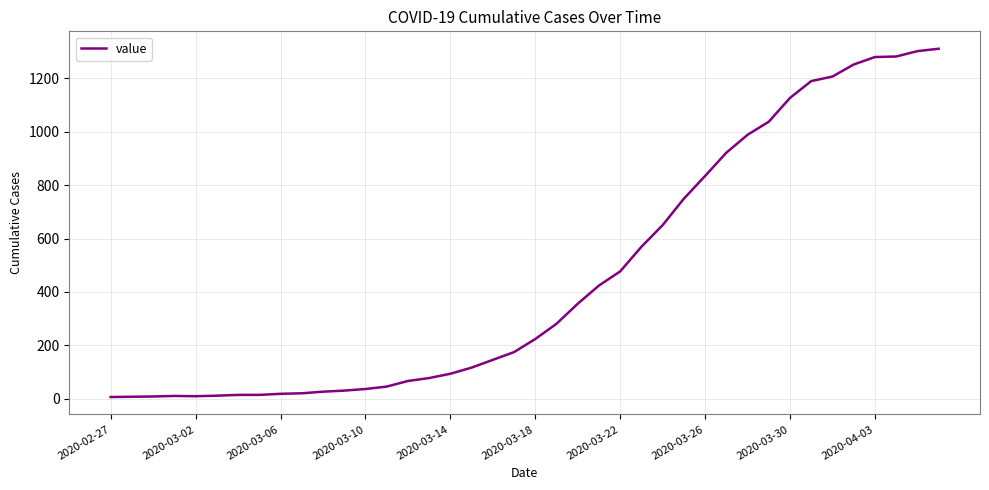

Is this an area chart (filled region under the line)?

No